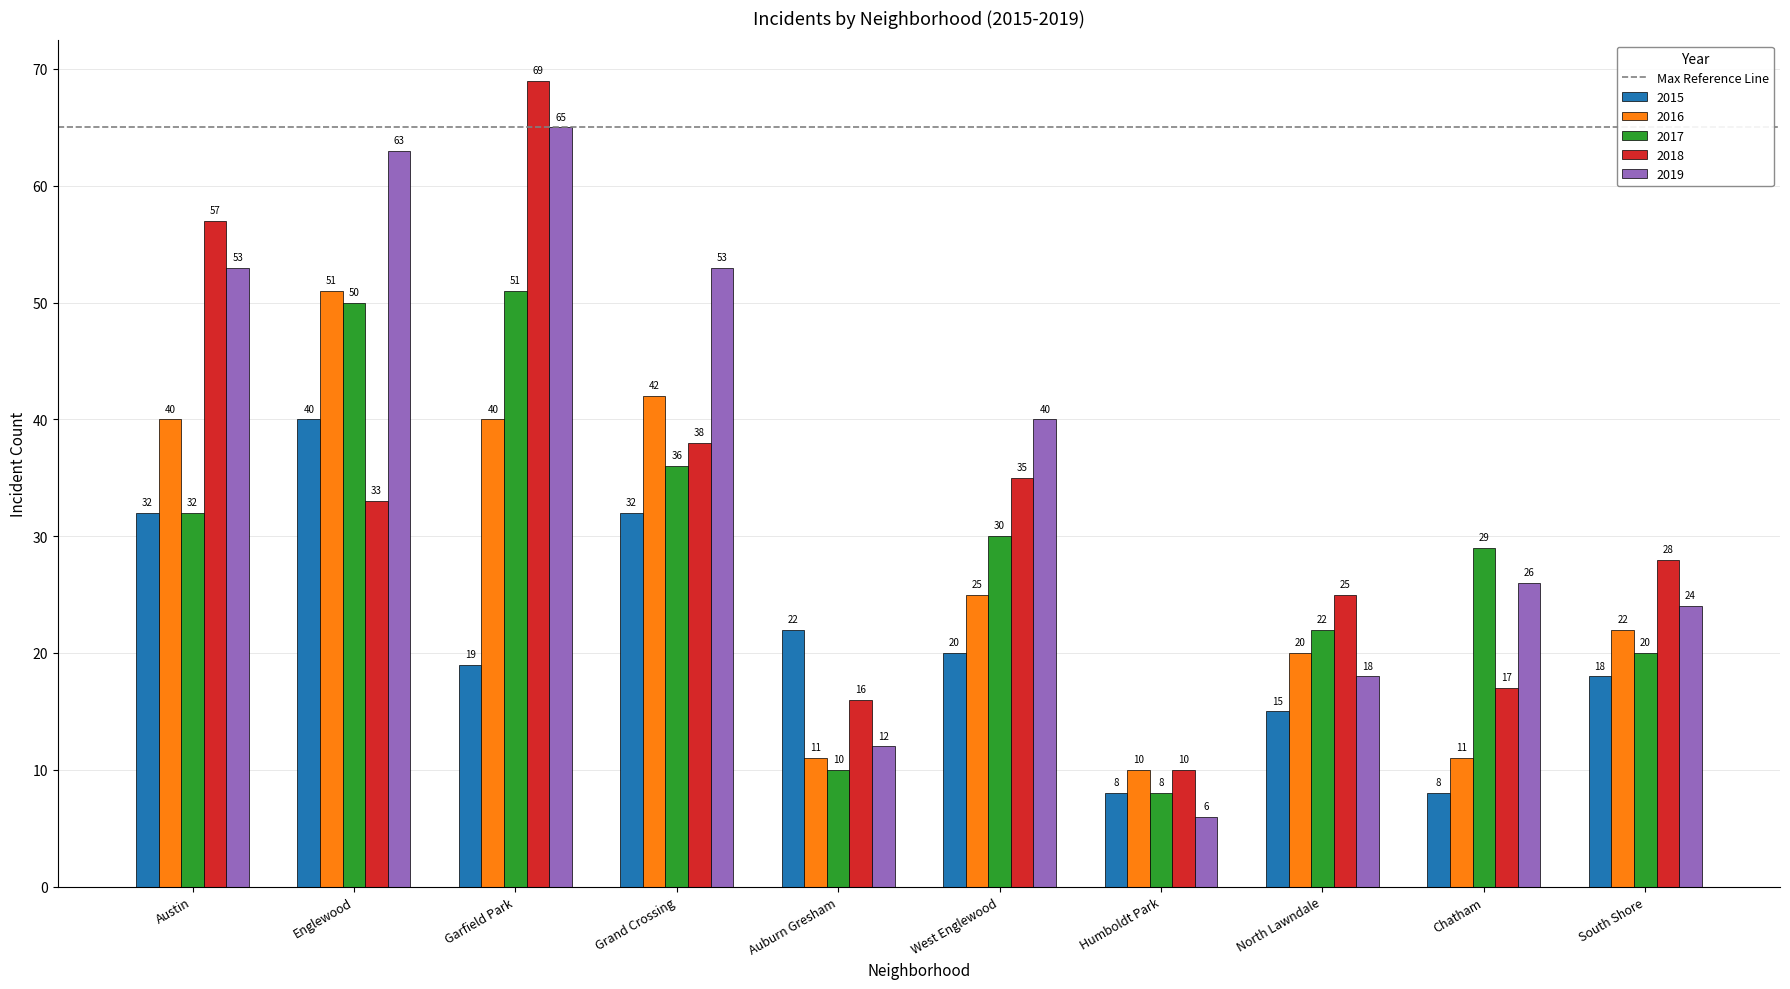

What is the value of the 2016 bar at the 9th from the left?

11